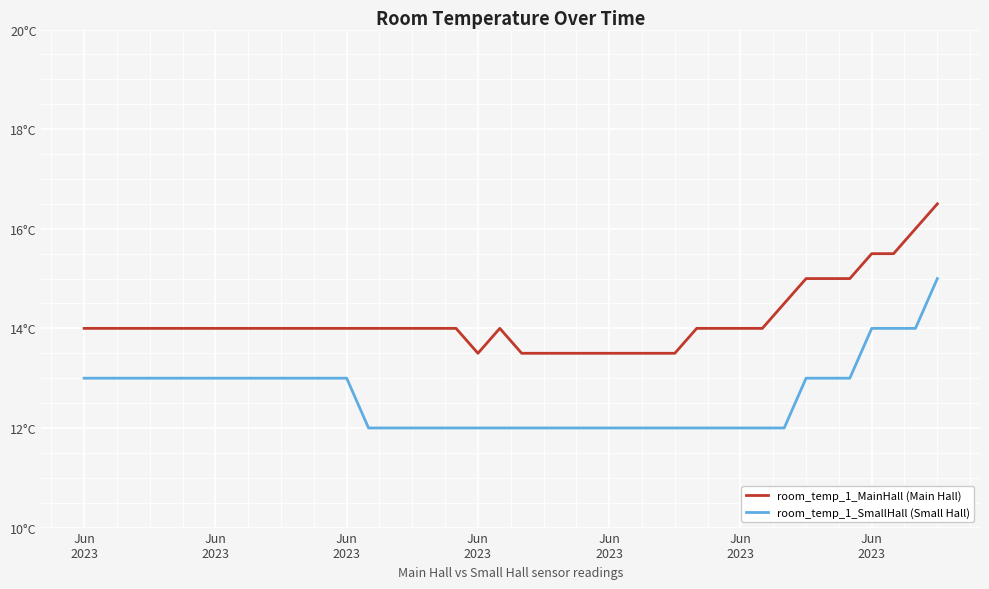

Does the chart have visible grid lines?

Yes